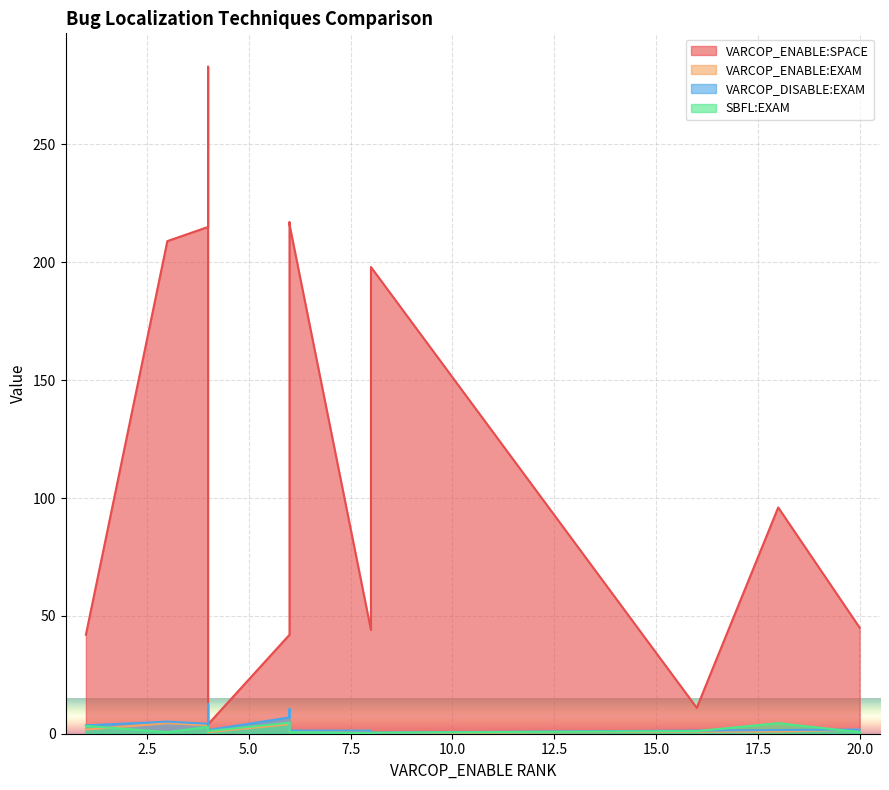

True or false: VARCOP_ENABLE:SPACE and VARCOP_ENABLE:EXAM cross at least once.

False